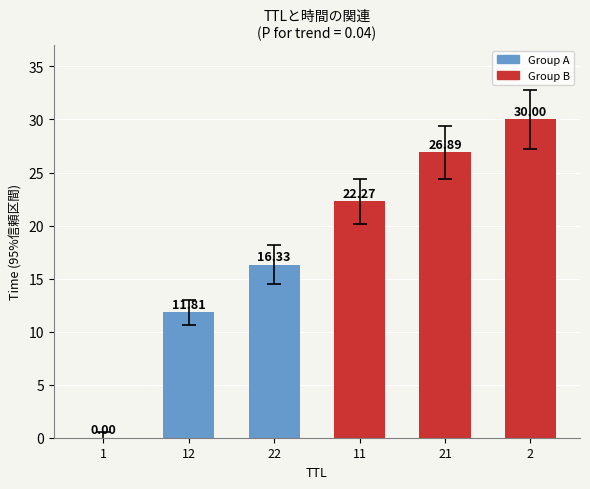

Approximately how many times larger is the value at 22 compared to 11?

0.7